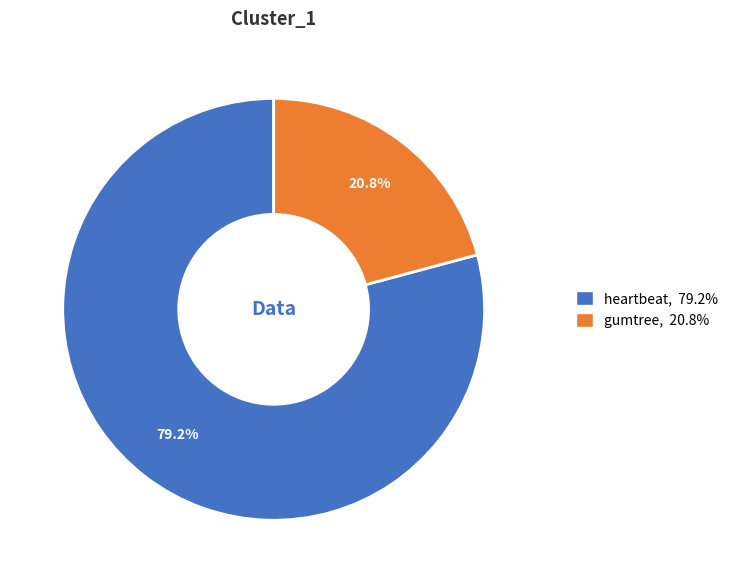

Which slice is the smallest?

gumtree